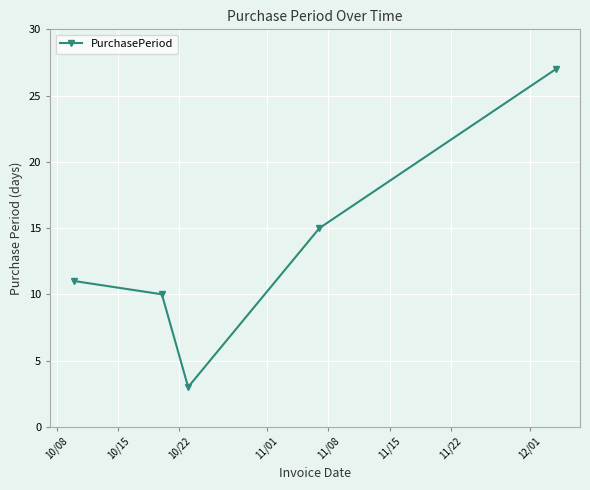

What is the minimum value shown in the chart?

3